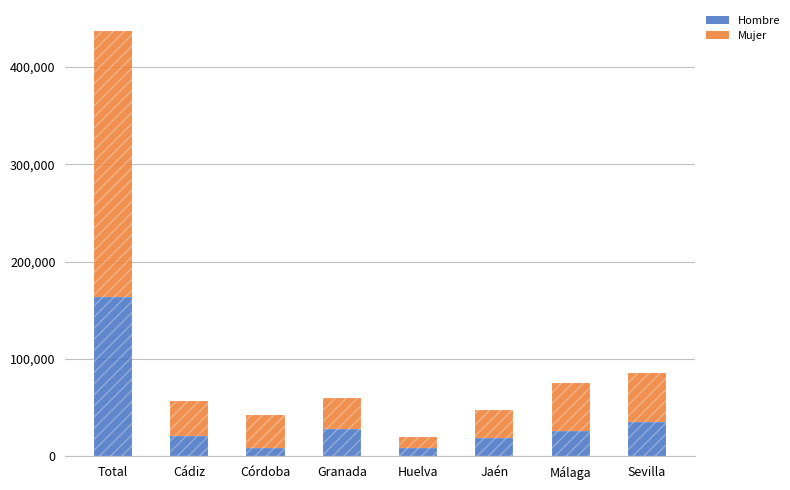

At which label does Hombre reach its minimum?

Huelva